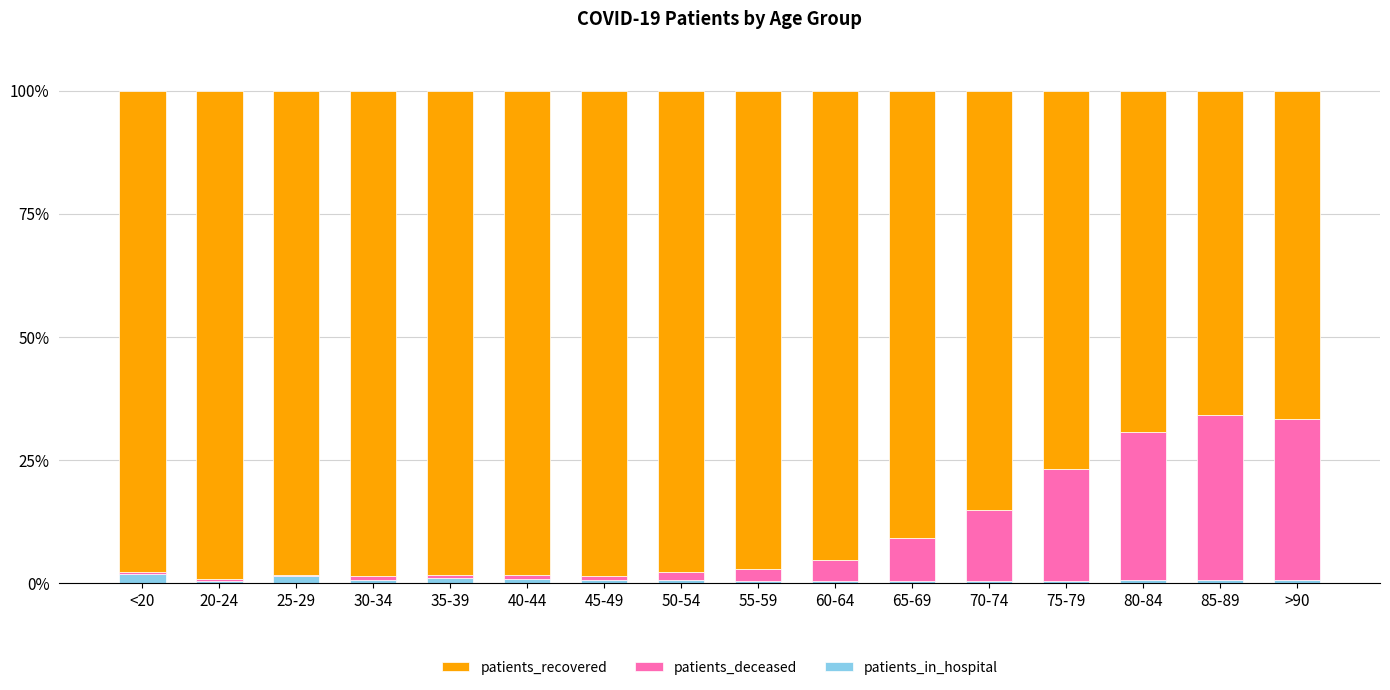

Is it true that patients_in_hospital equals 1.8 at <20?

True